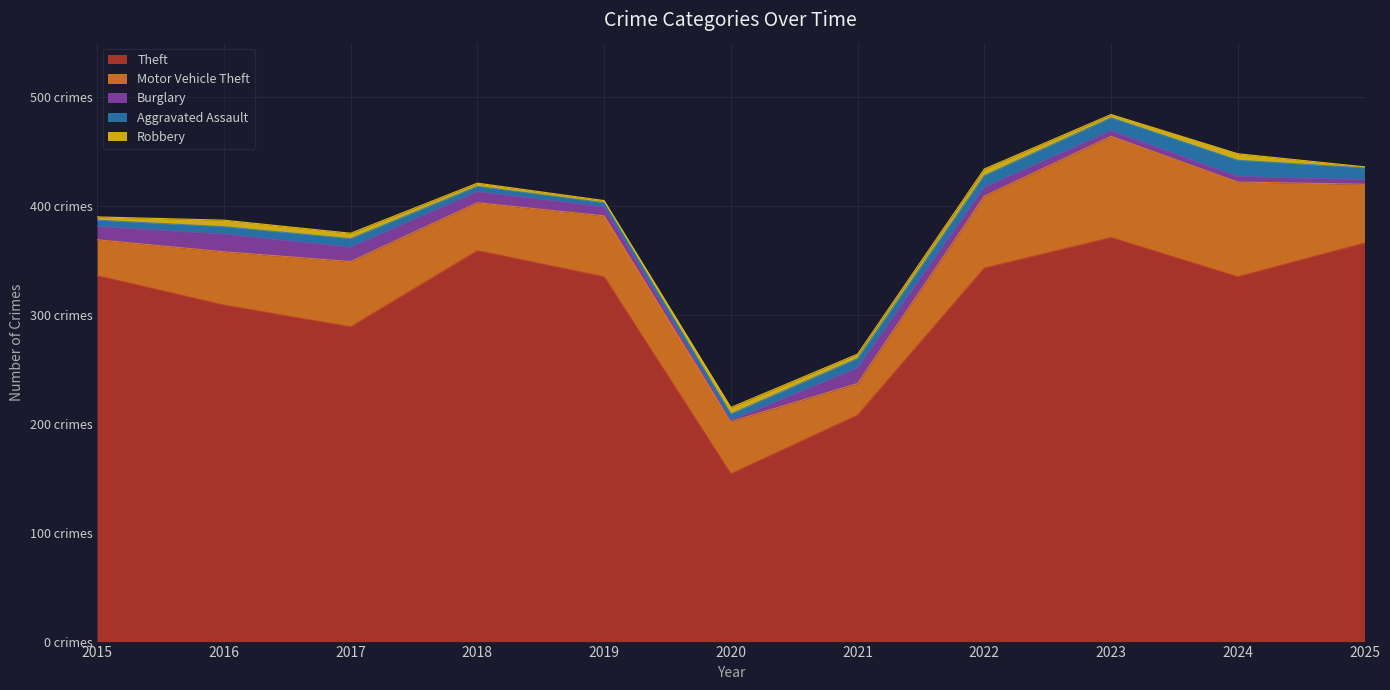

What are all the series names shown in the legend?

Theft, Motor Vehicle Theft, Burglary, Aggravated Assault, Robbery